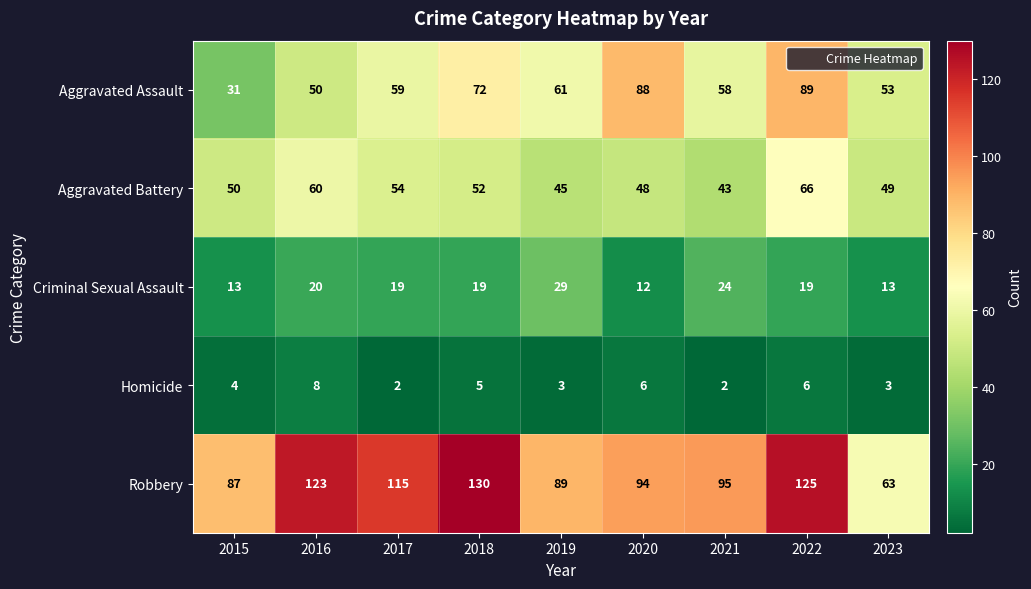

What is the maximum value shown in the chart?

130